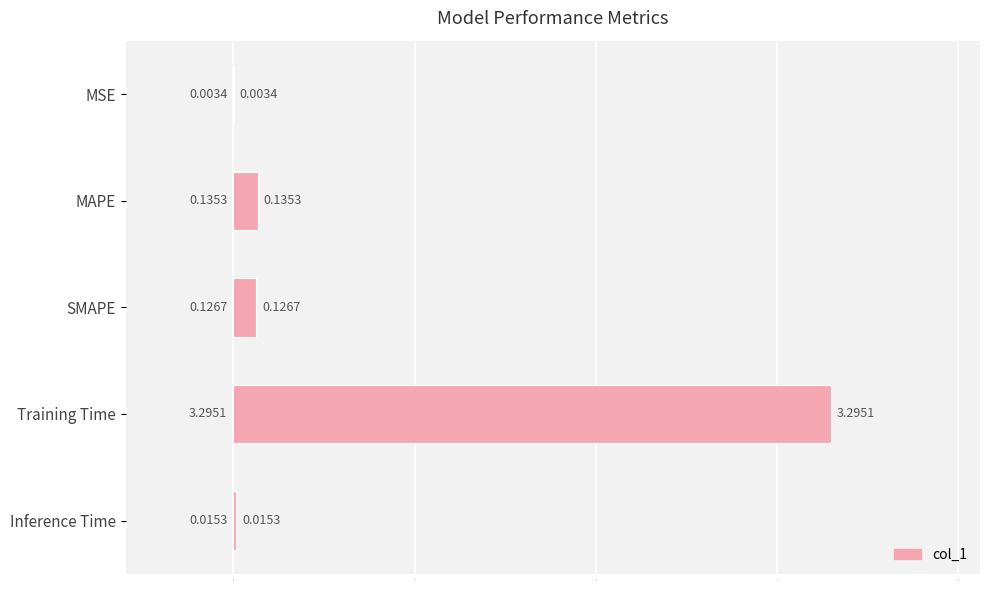

What is the change in value from SMAPE to Training Time?

+3.2